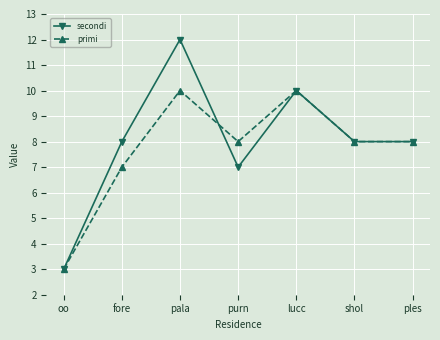

Where is secondi nearest to the value 7?

purn